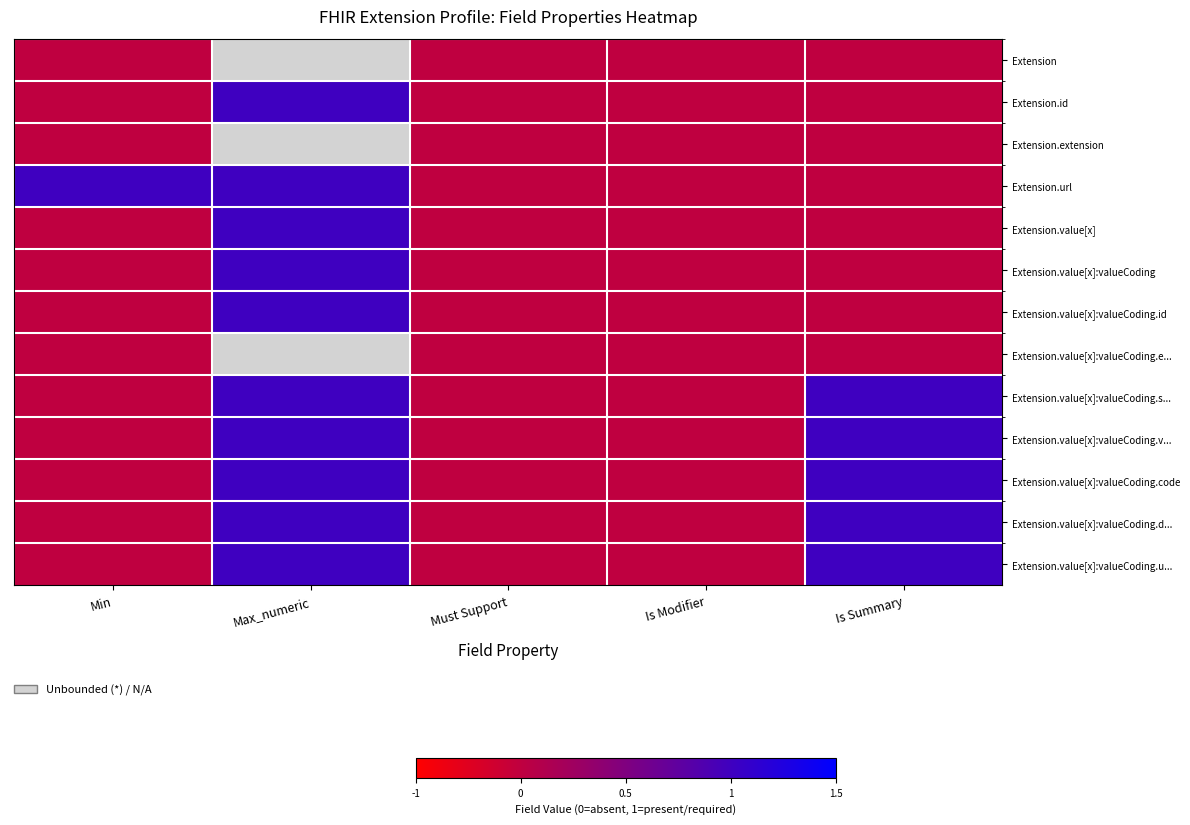

At which category does the chart reach its minimum across all series?

Min